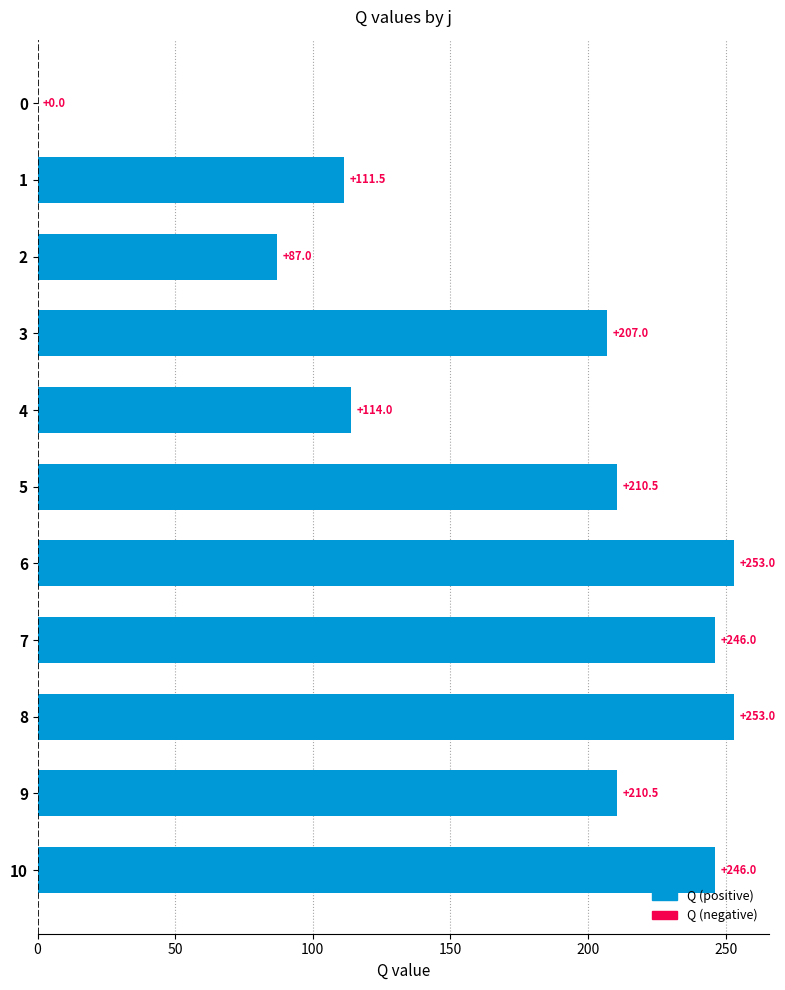

Reading top to bottom, extract all data points from this chart.

0=0.0	1=111.5	2=87.0	3=207.0	4=114.0	5=210.5	6=253.0	7=246.0	8=253.0	9=210.5	10=246.0